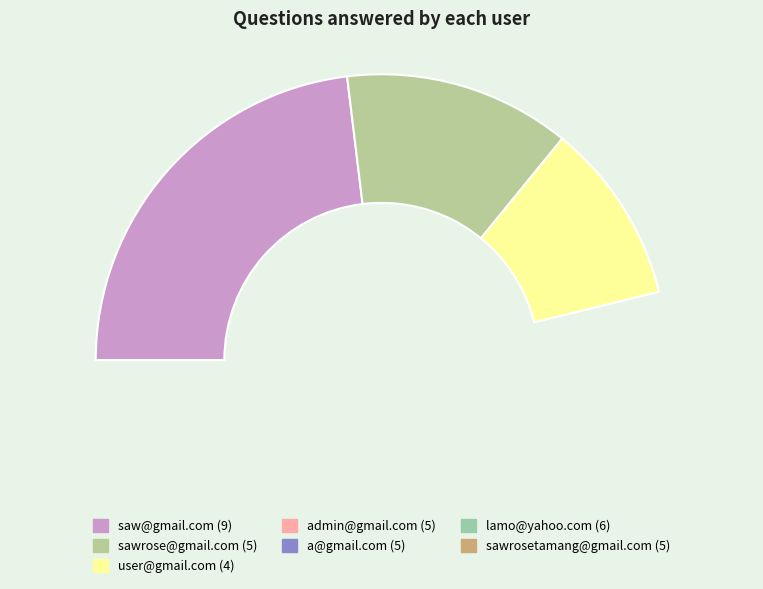

What is the smallest slice in the pie chart?

user@gmail.com